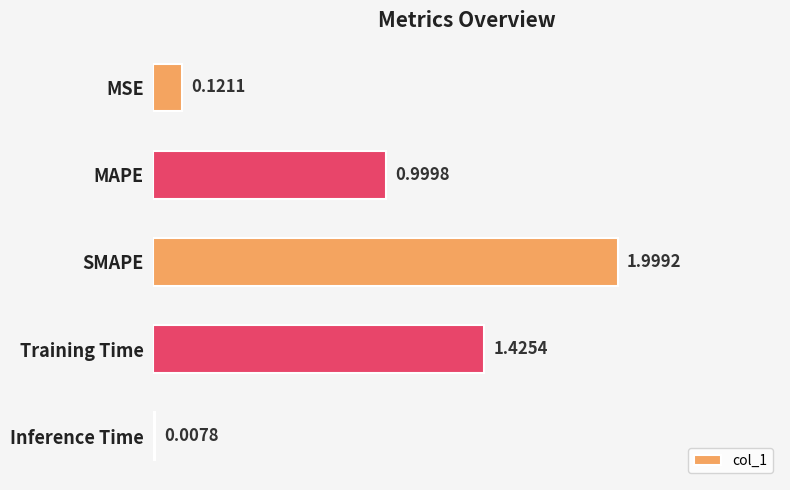

Which category has the highest value across all series?

SMAPE